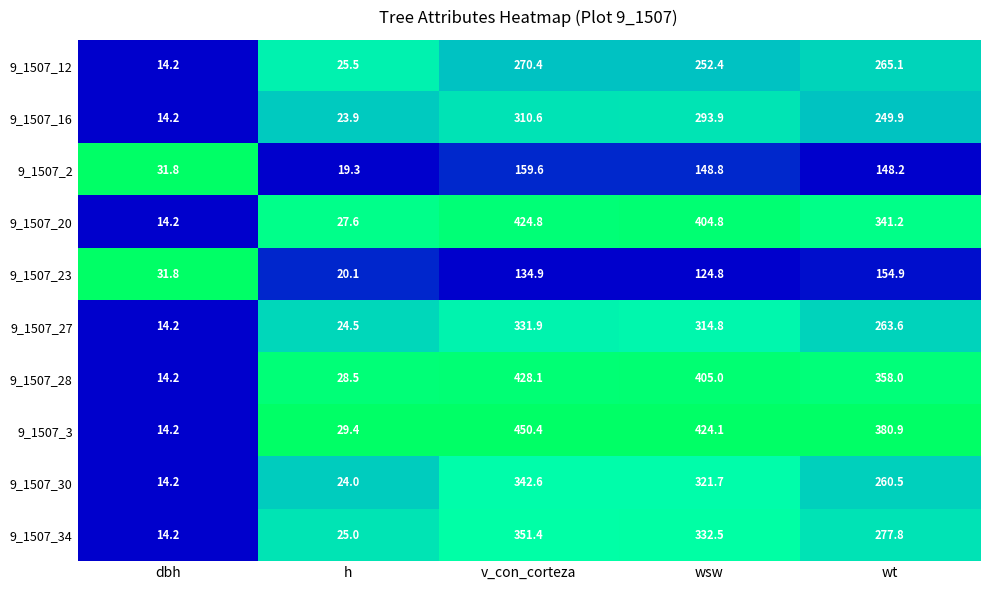

What value does the 9_1507_16 series have at wsw?

293.9